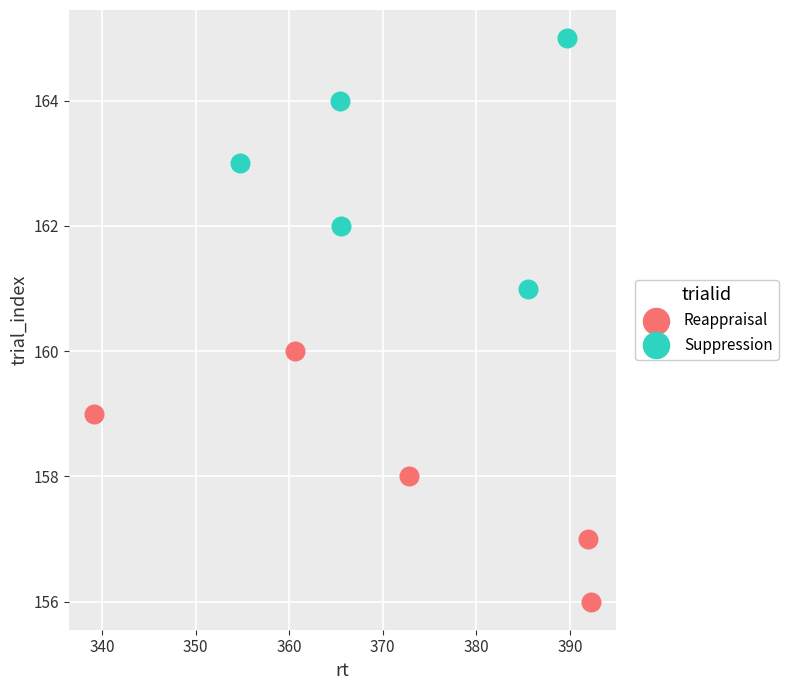

Which series contains the highest Y value?

Suppression